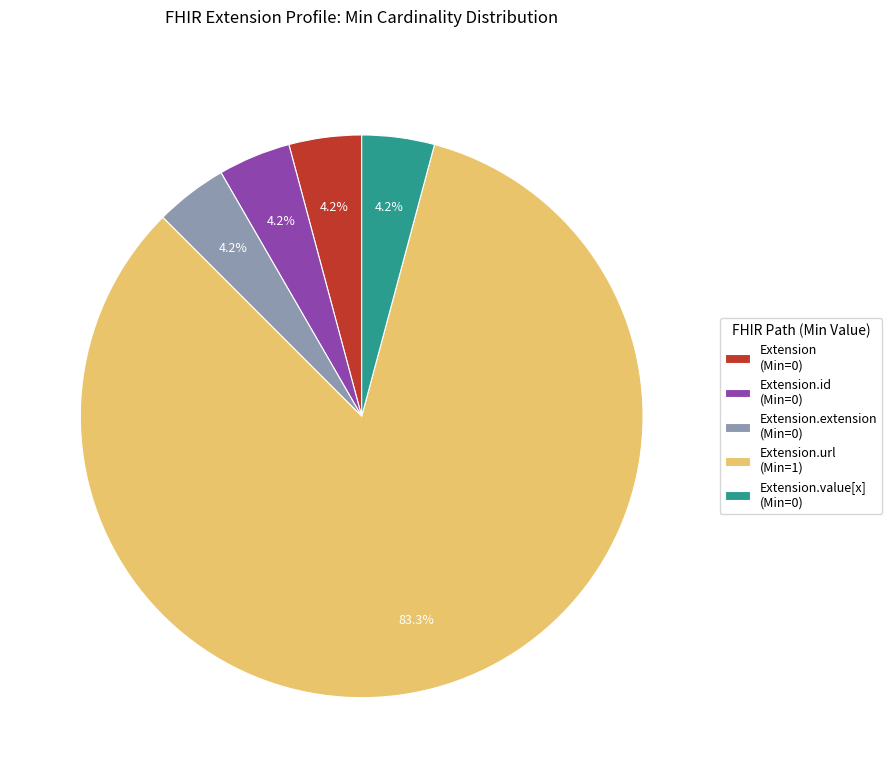

Which slice is the largest?

Extension.url (Min=1)